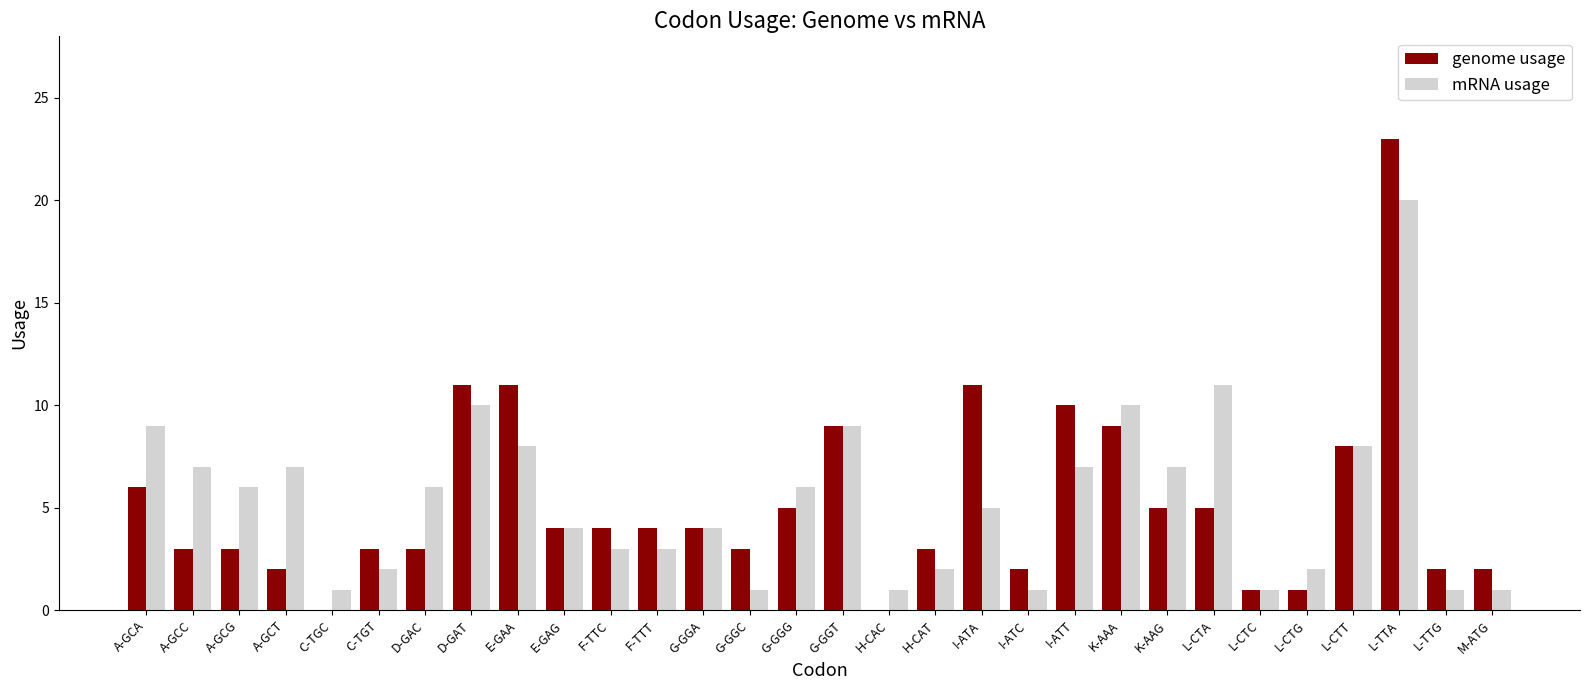

What is the average value of the genome usage series?

5